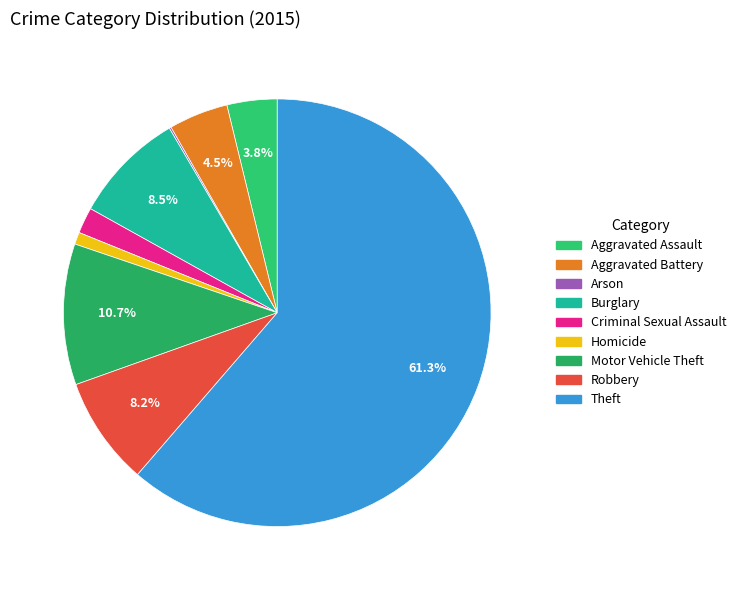

What is the total percentage of Motor Vehicle Theft and Homicide?

11.6%